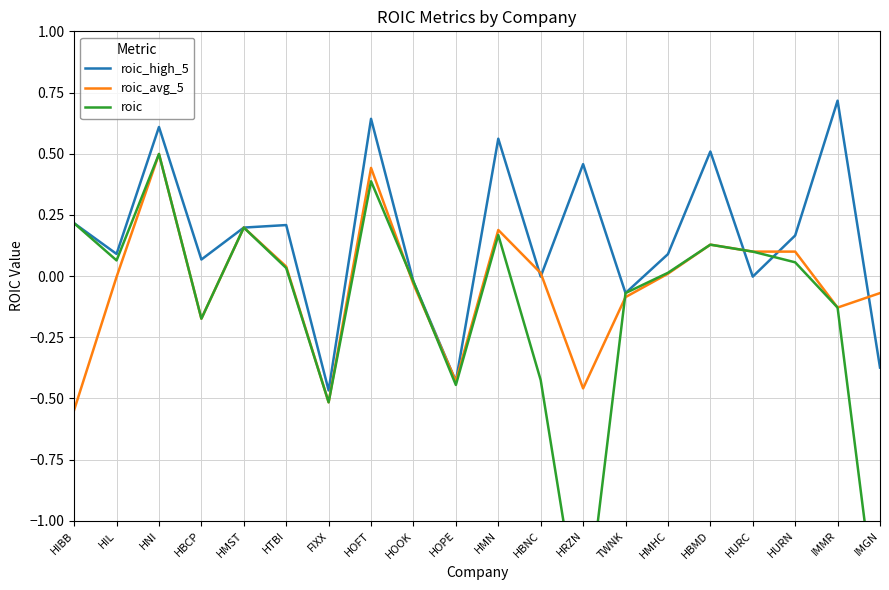

How many lines are shown in the chart?

3